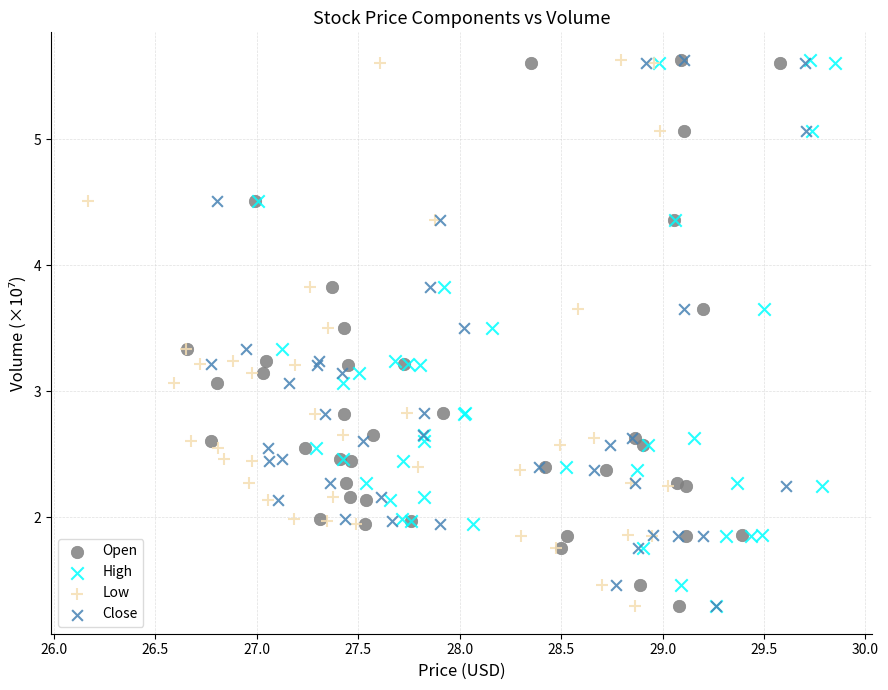

What are all the series names shown in the legend?

Open, High, Low, Close